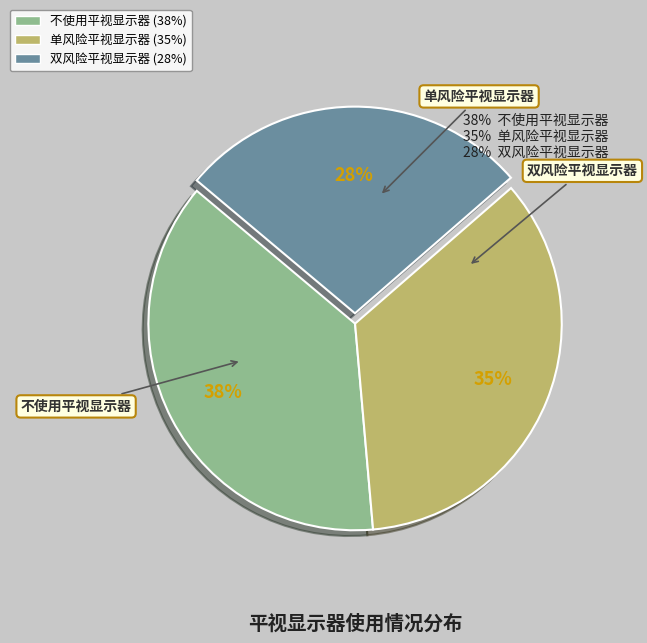

What is the ratio of the value at 不使用平视显示器 to the value at 双风险平视显示器?

1.4